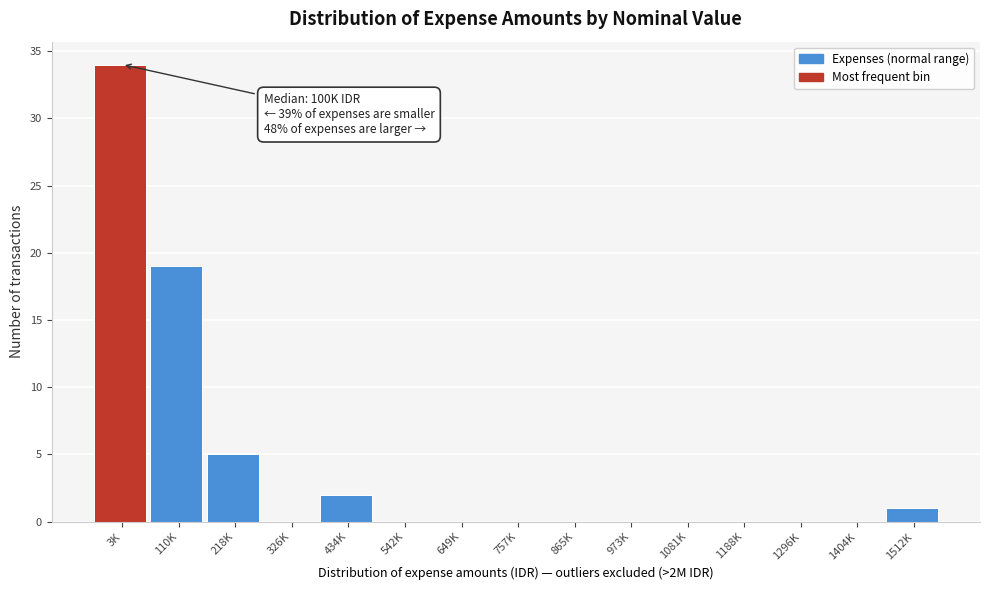

Reading right to left, transcribe all the data shown in this chart.

1512K=1	1404K=0	1296K=0	1188K=0	1081K=0	973K=0	865K=0	757K=0	649K=0	542K=0	434K=2	326K=0	218K=5	110K=19	3K=34